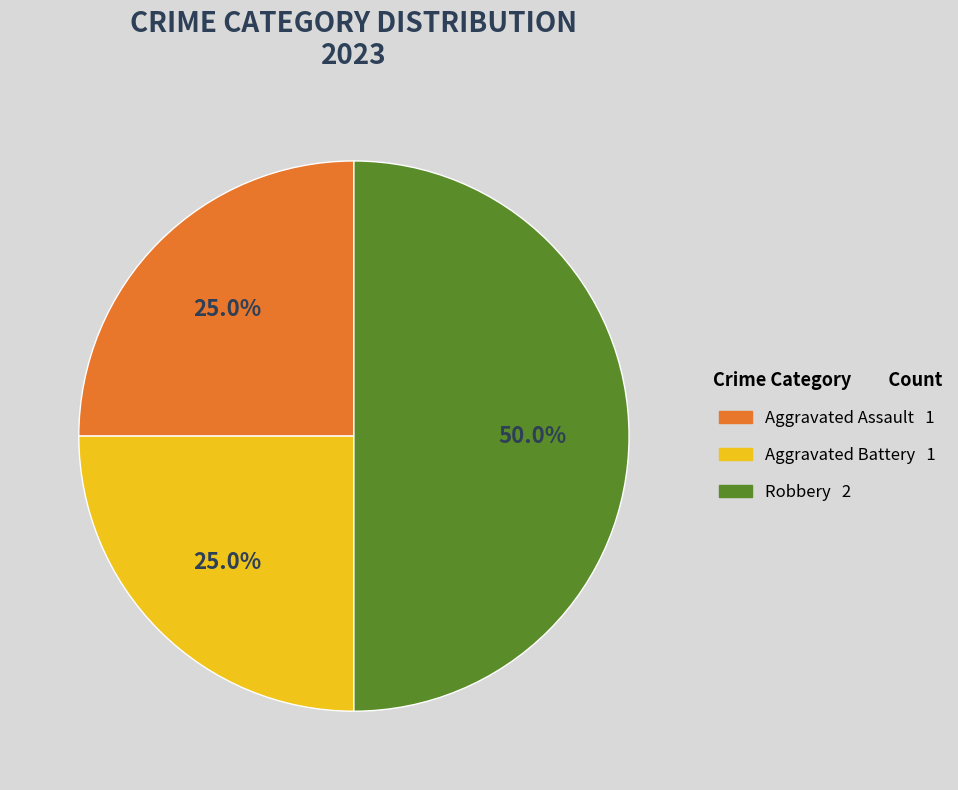

Does Aggravated Assault represent more than half of the total?

No